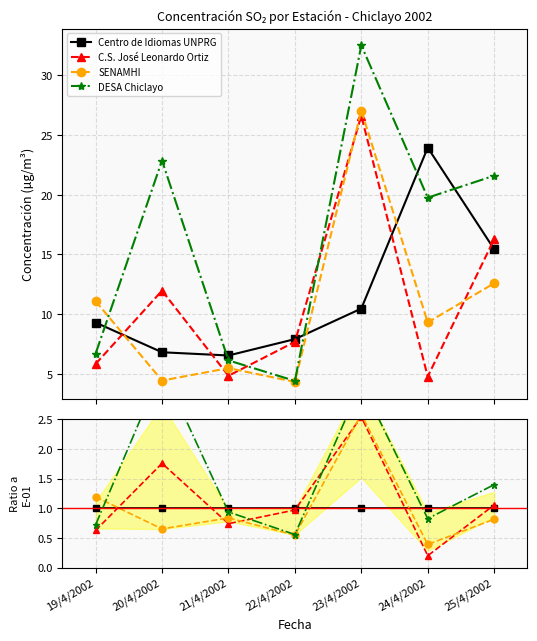

How many lines are shown in the chart?

4